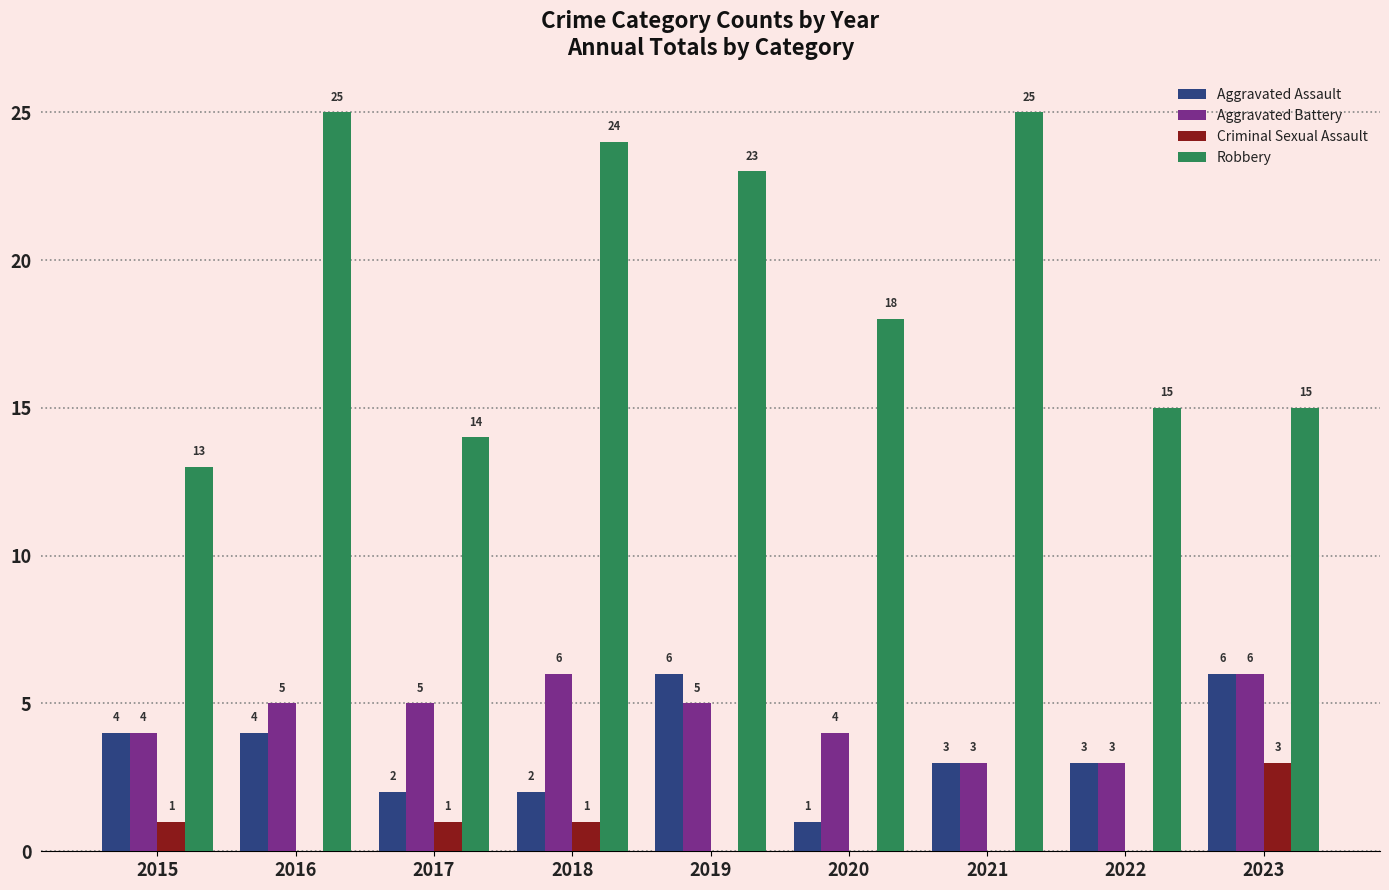

Between 2015 and 2018, which series saw the biggest shift?

Robbery